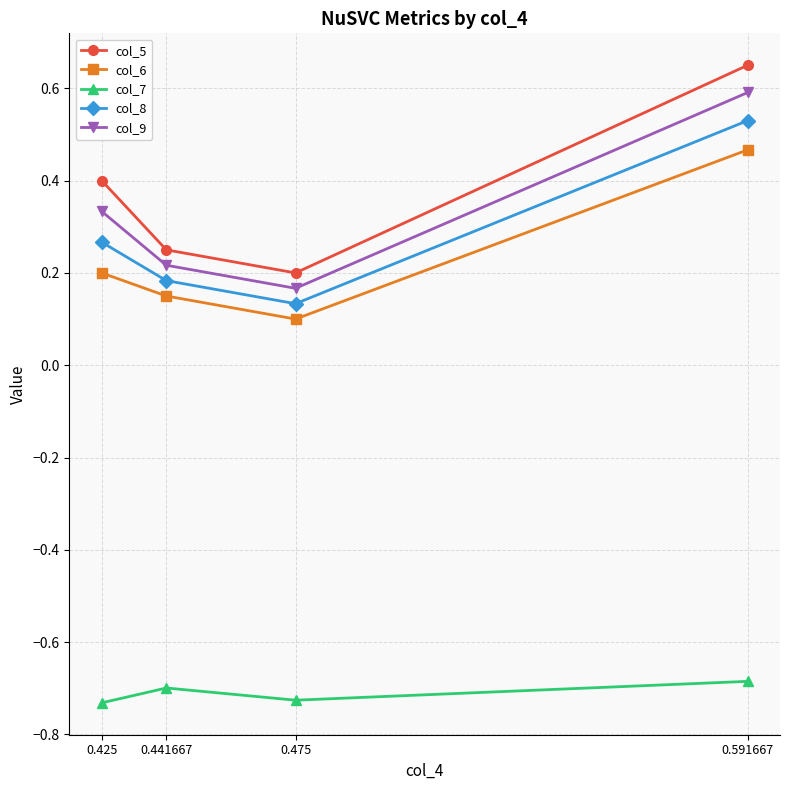

What is the spread (max minus min) of values at 0.425?

1.1